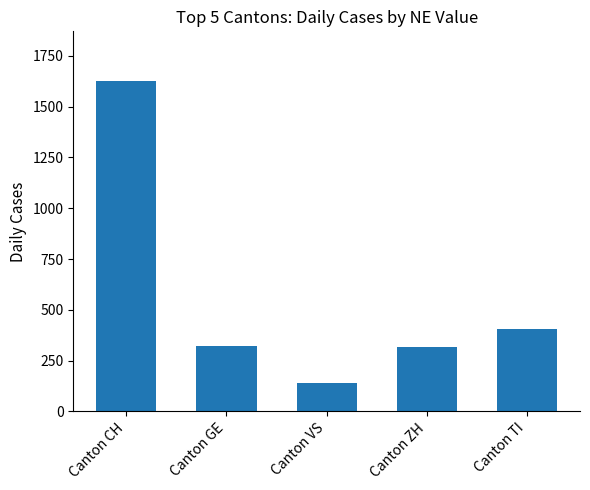

What is the greatest value displayed?

1627